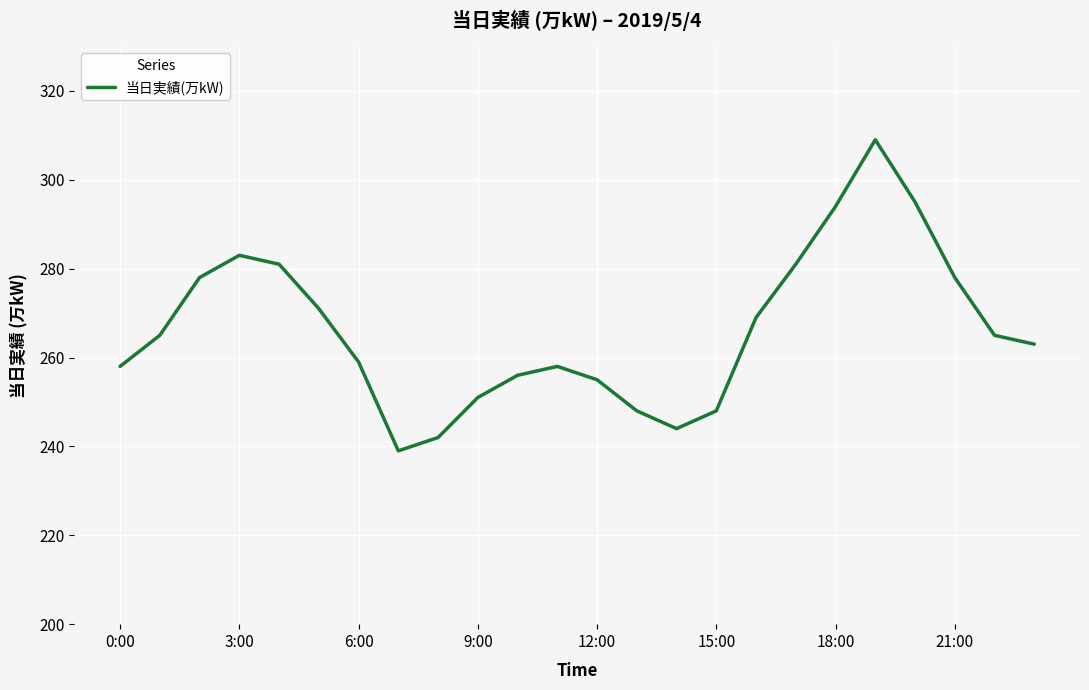

Reading right to left, what are all the values shown in this chart?

263	265	278	295	309	294	281	269	248	244	248	255	258	256	251	242	239	259	271	281	283	278	265	258